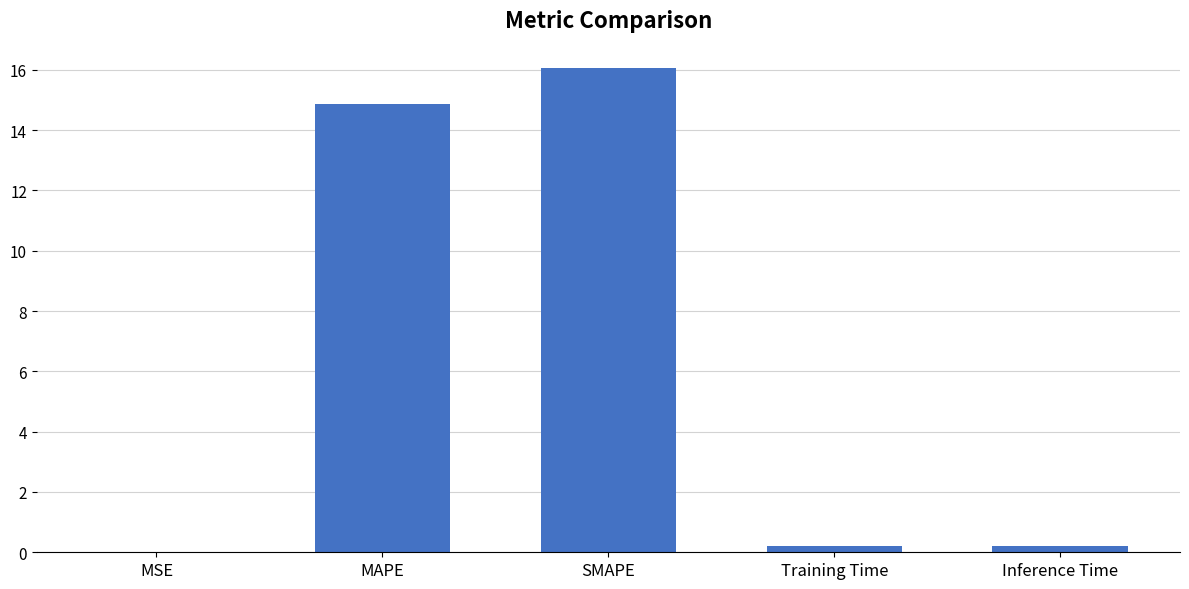

Where is the data nearest to the value 8?

MAPE